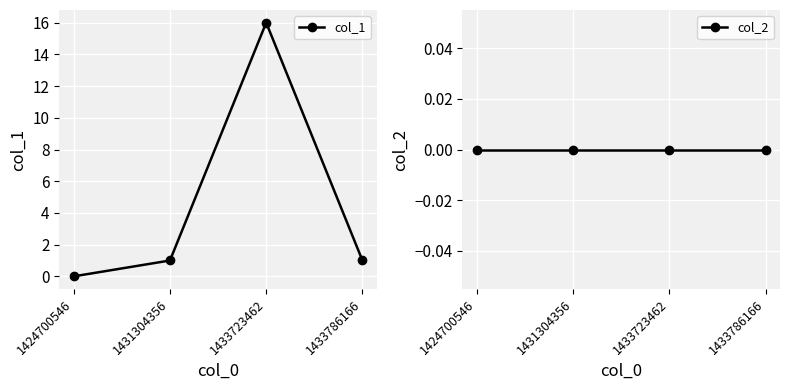

True or false: col_1 and col_2 intersect in this chart.

False